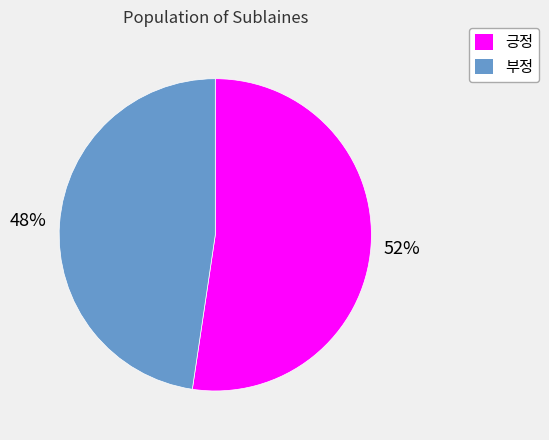

How many segments does this pie chart have?

2